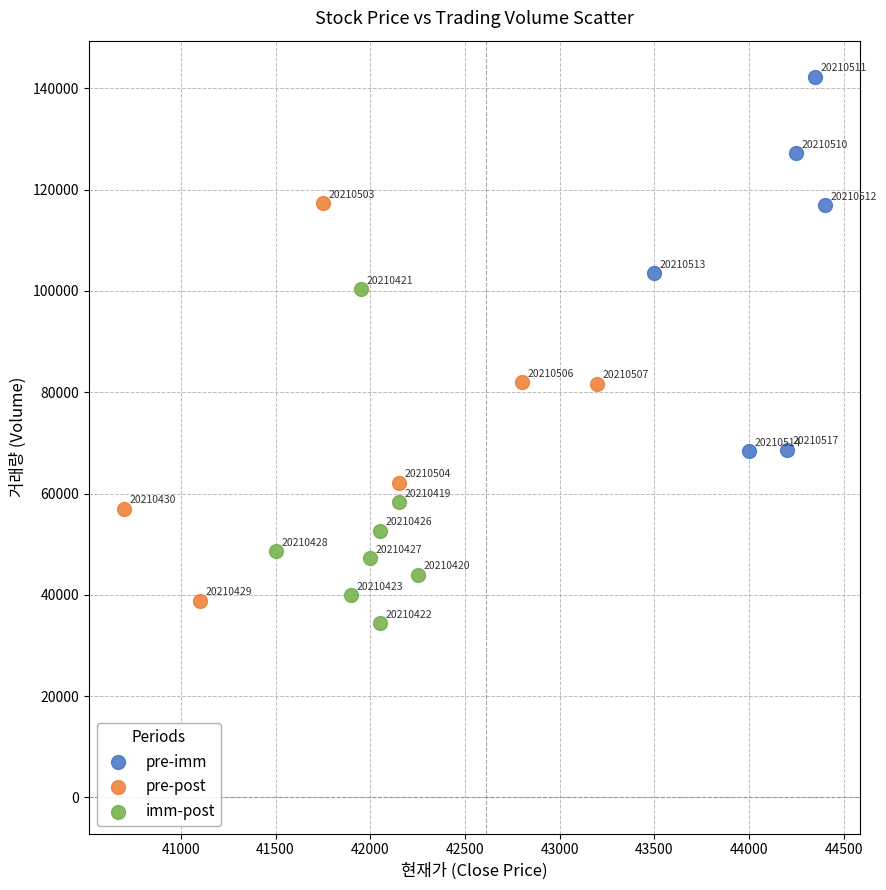

What are all the series names shown in the legend?

pre-imm, pre-post, imm-post